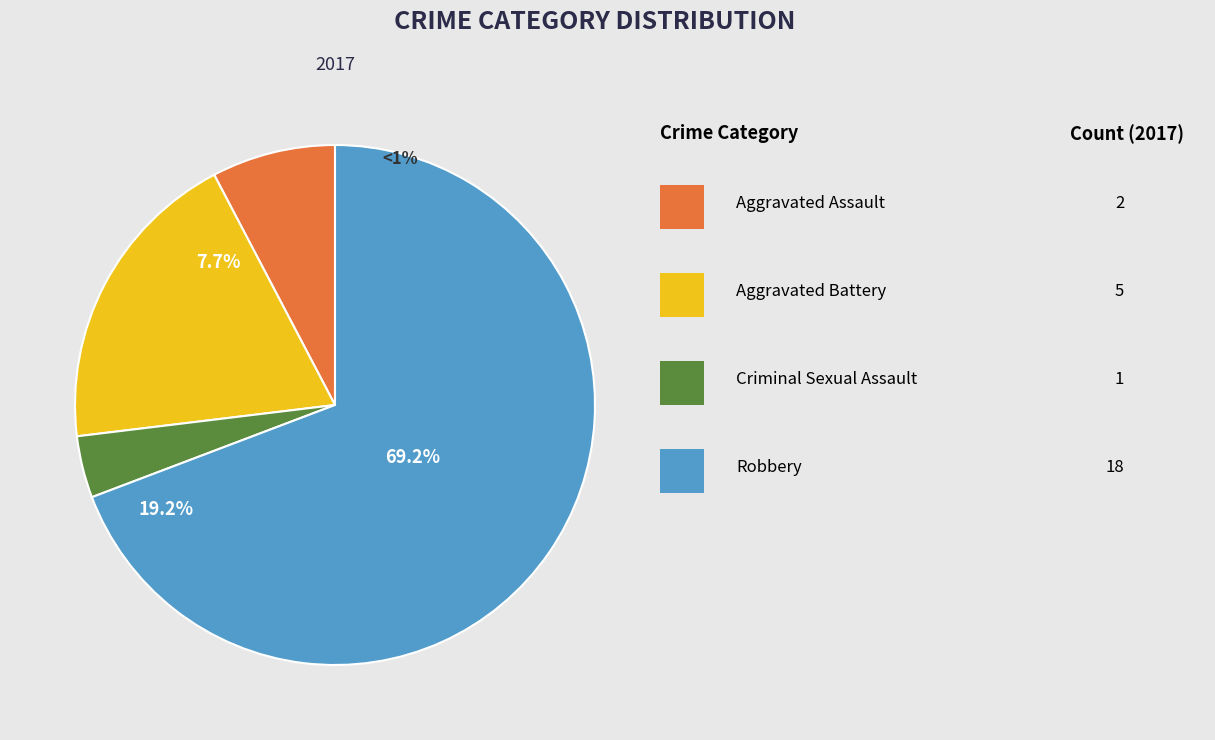

Is it true that Robbery is 82% of the pie?

False